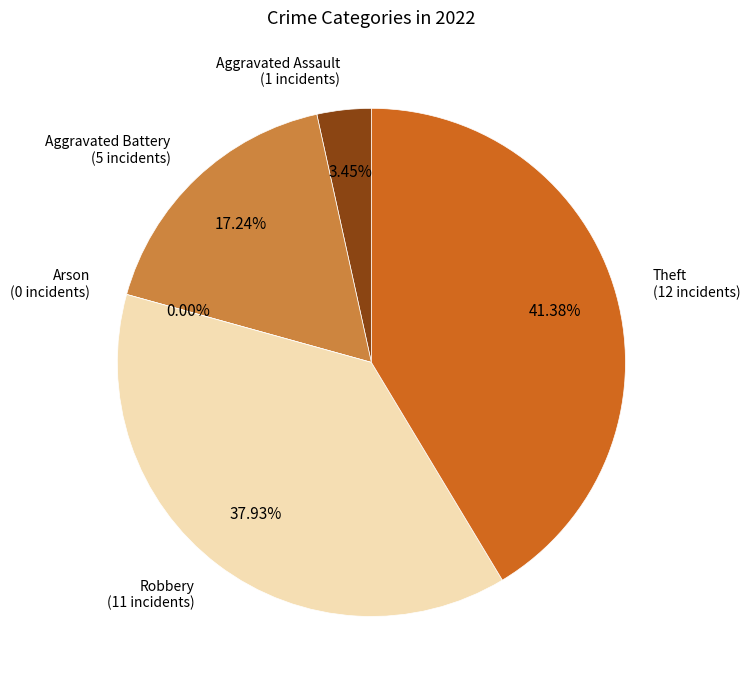

To the nearest percent, what is the combined percentage of Arson and Robbery?

38%